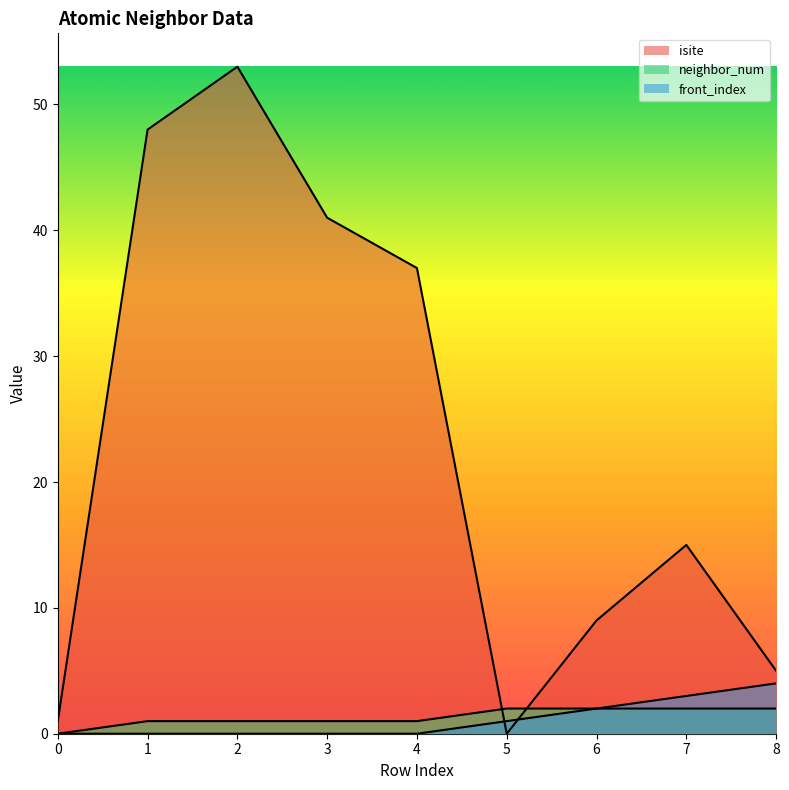

Which series has the largest total across all categories?

isite